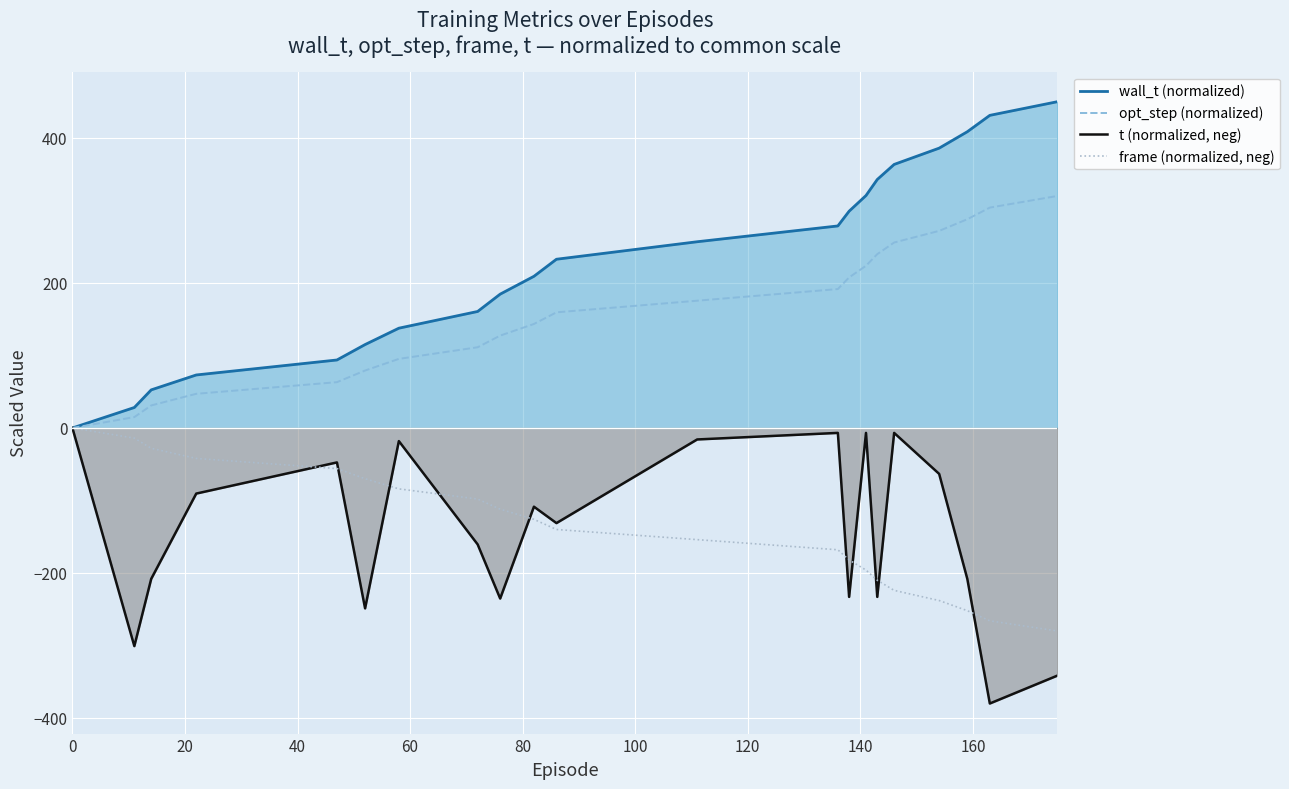

What are all the series names shown in the legend?

wall_t (normalized), opt_step (normalized), t (normalized, neg), frame (normalized, neg)